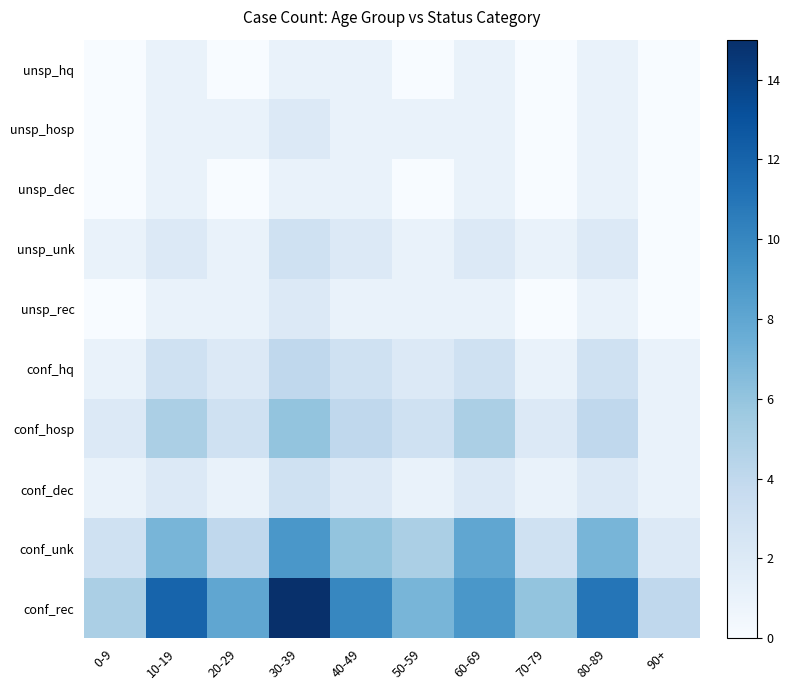

Which has a higher value, 70-79 or 0-9?

70-79